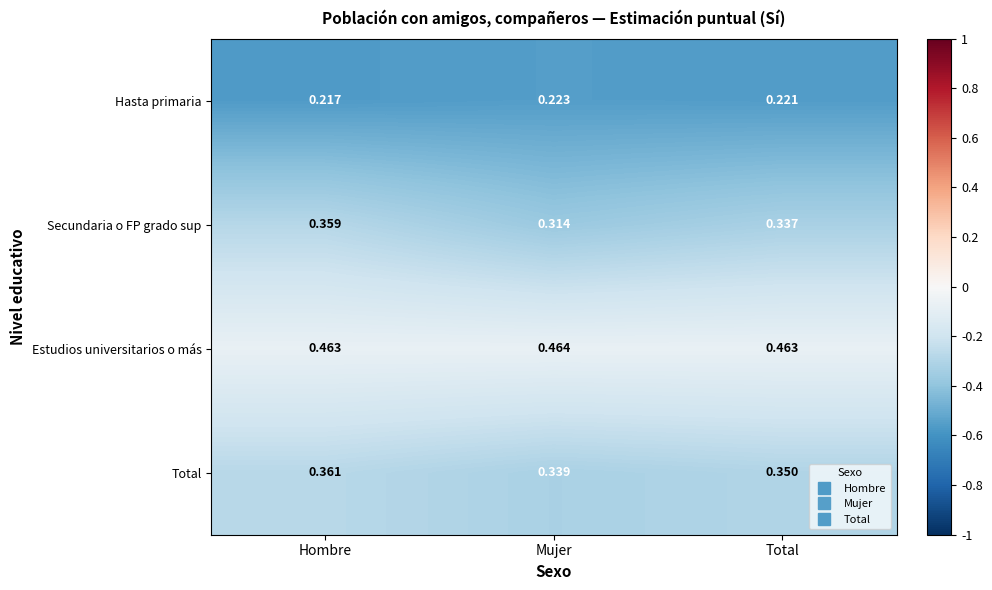

Between Hombre and Mujer, which series saw the biggest shift?

Secundaria o FP grado sup